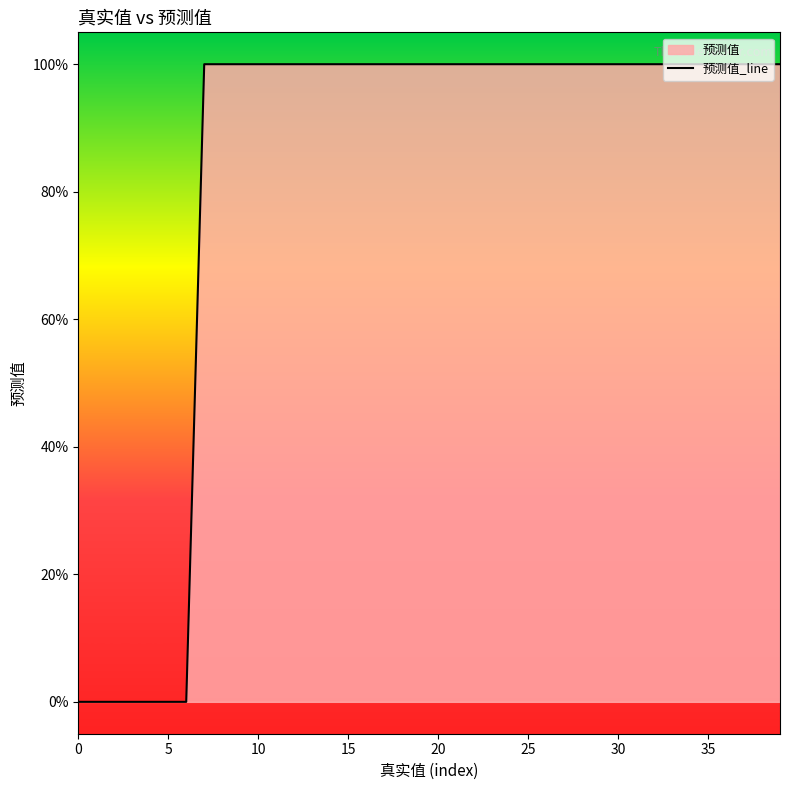

True or false: the data shows 0 at 29.

False